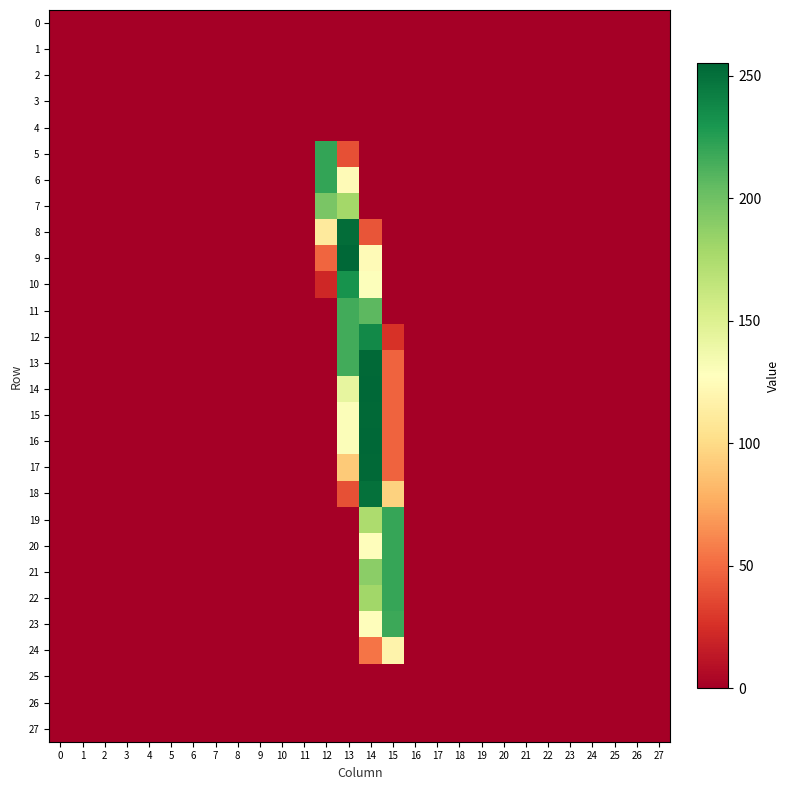

Reading left to right, transcribe all the data shown in this chart.

0: 0=0	1=0	2=0	3=0	4=0	5=0	6=0	7=0	8=0	9=0	10=0	11=0	12=0	13=0	14=0	15=0	16=0	17=0	18=0	19=0	20=0	21=0	22=0	23=0	24=0	25=0	26=0	27=0
1: 0=0	1=0	2=0	3=0	4=0	5=0	6=0	7=0	8=0	9=0	10=0	11=0	12=0	13=0	14=0	15=0	16=0	17=0	18=0	19=0	20=0	21=0	22=0	23=0	24=0	25=0	26=0	27=0
2: 0=0	1=0	2=0	3=0	4=0	5=0	6=0	7=0	8=0	9=0	10=0	11=0	12=0	13=0	14=0	15=0	16=0	17=0	18=0	19=0	20=0	21=0	22=0	23=0	24=0	25=0	26=0	27=0
3: 0=0	1=0	2=0	3=0	4=0	5=0	6=0	7=0	8=0	9=0	10=0	11=0	12=0	13=0	14=0	15=0	16=0	17=0	18=0	19=0	20=0	21=0	22=0	23=0	24=0	25=0	26=0	27=0
4: 0=0	1=0	2=0	3=0	4=0	5=0	6=0	7=0	8=0	9=0	10=0	11=0	12=0	13=0	14=0	15=0	16=0	17=0	18=0	19=0	20=0	21=0	22=0	23=0	24=0	25=0	26=0	27=0
5: 0=0	1=0	2=0	3=0	4=0	5=0	6=0	7=0	8=0	9=0	10=0	11=0	12=221	13=39	14=0	15=0	16=0	17=0	18=0	19=0	20=0	21=0	22=0	23=0	24=0	25=0	26=0	27=0
6: 0=0	1=0	2=0	3=0	4=0	5=0	6=0	7=0	8=0	9=0	10=0	11=0	12=221	13=124	14=0	15=0	16=0	17=0	18=0	19=0	20=0	21=0	22=0	23=0	24=0	25=0	26=0	27=0
7: 0=0	1=0	2=0	3=0	4=0	5=0	6=0	7=0	8=0	9=0	10=0	11=0	12=196	13=179	14=0	15=0	16=0	17=0	18=0	19=0	20=0	21=0	22=0	23=0	24=0	25=0	26=0	27=0
8: 0=0	1=0	2=0	3=0	4=0	5=0	6=0	7=0	8=0	9=0	10=0	11=0	12=111	13=252	14=41	15=0	16=0	17=0	18=0	19=0	20=0	21=0	22=0	23=0	24=0	25=0	26=0	27=0
9: 0=0	1=0	2=0	3=0	4=0	5=0	6=0	7=0	8=0	9=0	10=0	11=0	12=48	13=255	14=124	15=0	16=0	17=0	18=0	19=0	20=0	21=0	22=0	23=0	24=0	25=0	26=0	27=0
10: 0=0	1=0	2=0	3=0	4=0	5=0	6=0	7=0	8=0	9=0	10=0	11=0	12=21	13=232	14=129	15=0	16=0	17=0	18=0	19=0	20=0	21=0	22=0	23=0	24=0	25=0	26=0	27=0
11: 0=0	1=0	2=0	3=0	4=0	5=0	6=0	7=0	8=0	9=0	10=0	11=0	12=0	13=216	14=207	15=0	16=0	17=0	18=0	19=0	20=0	21=0	22=0	23=0	24=0	25=0	26=0	27=0
12: 0=0	1=0	2=0	3=0	4=0	5=0	6=0	7=0	8=0	9=0	10=0	11=0	12=0	13=216	14=237	15=26	16=0	17=0	18=0	19=0	20=0	21=0	22=0	23=0	24=0	25=0	26=0	27=0
13: 0=0	1=0	2=0	3=0	4=0	5=0	6=0	7=0	8=0	9=0	10=0	11=0	12=0	13=216	14=254	15=47	16=0	17=0	18=0	19=0	20=0	21=0	22=0	23=0	24=0	25=0	26=0	27=0
14: 0=0	1=0	2=0	3=0	4=0	5=0	6=0	7=0	8=0	9=0	10=0	11=0	12=0	13=143	14=255	15=47	16=0	17=0	18=0	19=0	20=0	21=0	22=0	23=0	24=0	25=0	26=0	27=0
15: 0=0	1=0	2=0	3=0	4=0	5=0	6=0	7=0	8=0	9=0	10=0	11=0	12=0	13=130	14=254	15=47	16=0	17=0	18=0	19=0	20=0	21=0	22=0	23=0	24=0	25=0	26=0	27=0
16: 0=0	1=0	2=0	3=0	4=0	5=0	6=0	7=0	8=0	9=0	10=0	11=0	12=0	13=130	14=255	15=47	16=0	17=0	18=0	19=0	20=0	21=0	22=0	23=0	24=0	25=0	26=0	27=0
17: 0=0	1=0	2=0	3=0	4=0	5=0	6=0	7=0	8=0	9=0	10=0	11=0	12=0	13=91	14=254	15=47	16=0	17=0	18=0	19=0	20=0	21=0	22=0	23=0	24=0	25=0	26=0	27=0
18: 0=0	1=0	2=0	3=0	4=0	5=0	6=0	7=0	8=0	9=0	10=0	11=0	12=0	13=39	14=250	15=95	16=0	17=0	18=0	19=0	20=0	21=0	22=0	23=0	24=0	25=0	26=0	27=0
19: 0=0	1=0	2=0	3=0	4=0	5=0	6=0	7=0	8=0	9=0	10=0	11=0	12=0	13=0	14=175	15=220	16=0	17=0	18=0	19=0	20=0	21=0	22=0	23=0	24=0	25=0	26=0	27=0
20: 0=0	1=0	2=0	3=0	4=0	5=0	6=0	7=0	8=0	9=0	10=0	11=0	12=0	13=0	14=126	15=220	16=0	17=0	18=0	19=0	20=0	21=0	22=0	23=0	24=0	25=0	26=0	27=0
21: 0=0	1=0	2=0	3=0	4=0	5=0	6=0	7=0	8=0	9=0	10=0	11=0	12=0	13=0	14=189	15=220	16=0	17=0	18=0	19=0	20=0	21=0	22=0	23=0	24=0	25=0	26=0	27=0
22: 0=0	1=0	2=0	3=0	4=0	5=0	6=0	7=0	8=0	9=0	10=0	11=0	12=0	13=0	14=180	15=220	16=0	17=0	18=0	19=0	20=0	21=0	22=0	23=0	24=0	25=0	26=0	27=0
23: 0=0	1=0	2=0	3=0	4=0	5=0	6=0	7=0	8=0	9=0	10=0	11=0	12=0	13=0	14=126	15=218	16=0	17=0	18=0	19=0	20=0	21=0	22=0	23=0	24=0	25=0	26=0	27=0
24: 0=0	1=0	2=0	3=0	4=0	5=0	6=0	7=0	8=0	9=0	10=0	11=0	12=0	13=0	14=54	15=118	16=0	17=0	18=0	19=0	20=0	21=0	22=0	23=0	24=0	25=0	26=0	27=0
25: 0=0	1=0	2=0	3=0	4=0	5=0	6=0	7=0	8=0	9=0	10=0	11=0	12=0	13=0	14=0	15=0	16=0	17=0	18=0	19=0	20=0	21=0	22=0	23=0	24=0	25=0	26=0	27=0
26: 0=0	1=0	2=0	3=0	4=0	5=0	6=0	7=0	8=0	9=0	10=0	11=0	12=0	13=0	14=0	15=0	16=0	17=0	18=0	19=0	20=0	21=0	22=0	23=0	24=0	25=0	26=0	27=0
27: 0=0	1=0	2=0	3=0	4=0	5=0	6=0	7=0	8=0	9=0	10=0	11=0	12=0	13=0	14=0	15=0	16=0	17=0	18=0	19=0	20=0	21=0	22=0	23=0	24=0	25=0	26=0	27=0